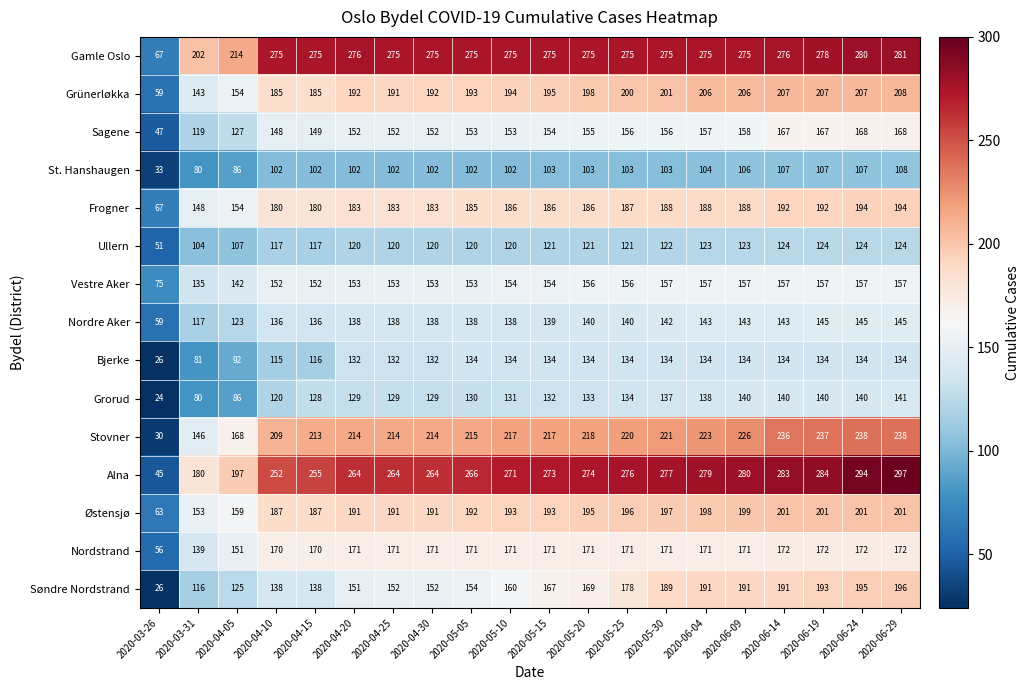

Which category has the highest value across all series?

2020-06-29